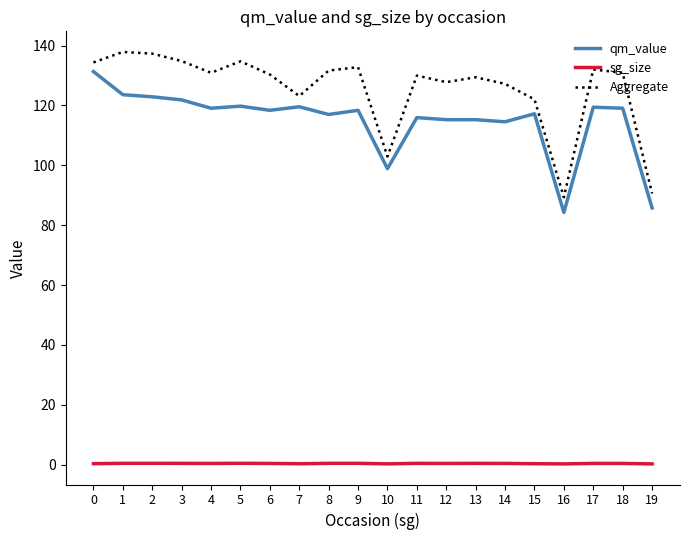

How many categories are shown in the chart?

20